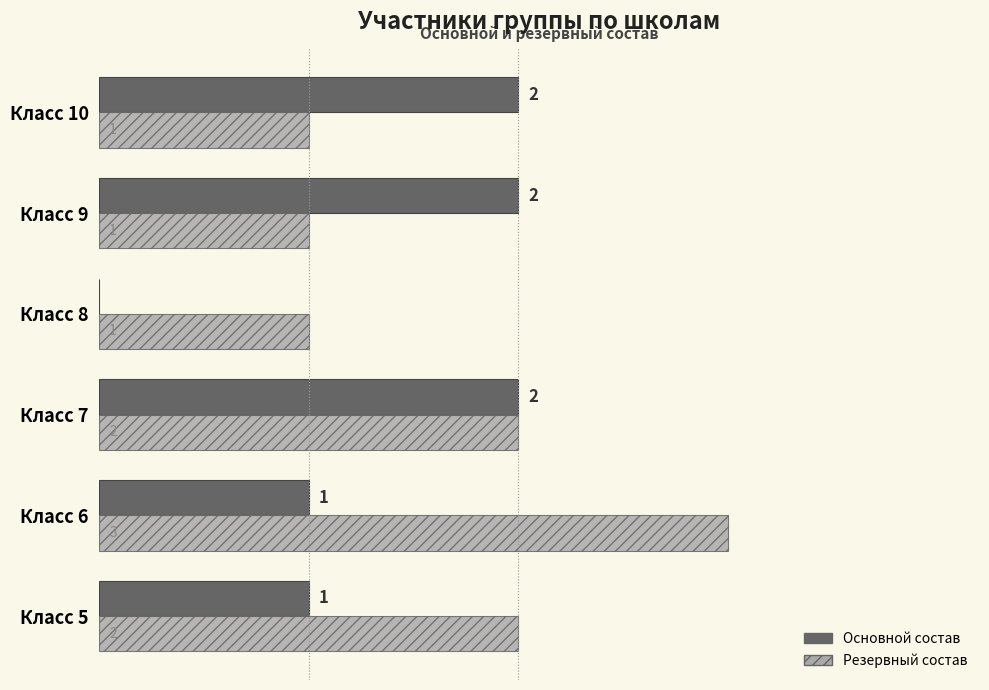

At which category does the chart reach its peak across all series?

Класс 6